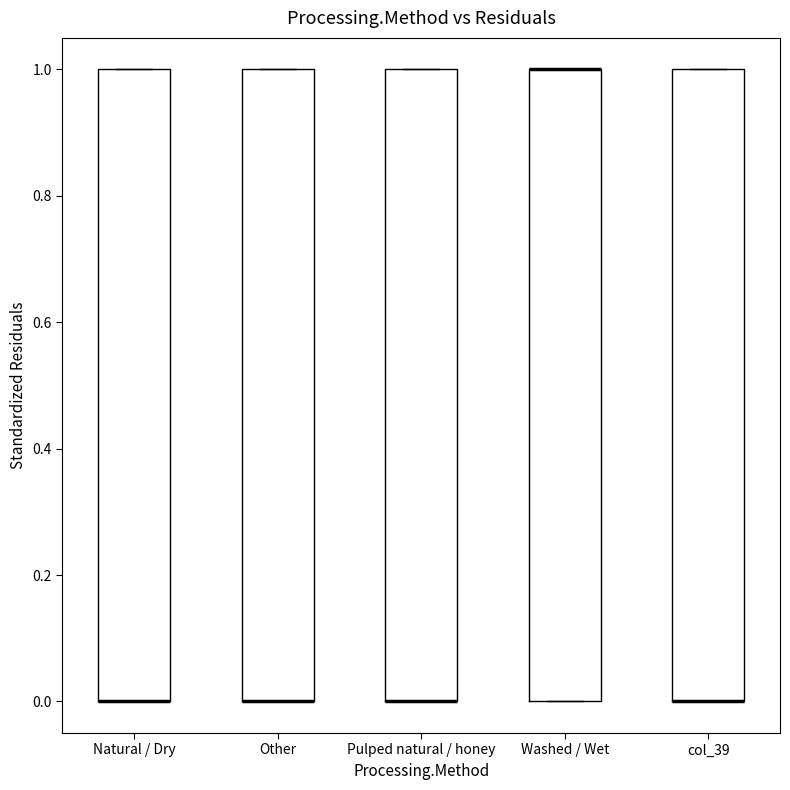

Reading left to right, read every box against the y-axis: the position of its median line, the range the box covers, and the ends of its whiskers. The values are not printed on the chart, so give them approximately, as read against the axis.

Natural / Dry: median 0 (drawn on the box's lower edge), box 0 to 1, whiskers 0 to 1
Other: median 0 (drawn on the box's lower edge), box 0 to 1, whiskers 0 to 1
Pulped natural / honey: median 0 (drawn on the box's lower edge), box 0 to 1, whiskers 0 to 1
Washed / Wet: median 1 (drawn on the box's upper edge), box 0 to 1, whiskers 0 to 1
col_39: median 0 (drawn on the box's lower edge), box 0 to 1, whiskers 0 to 1